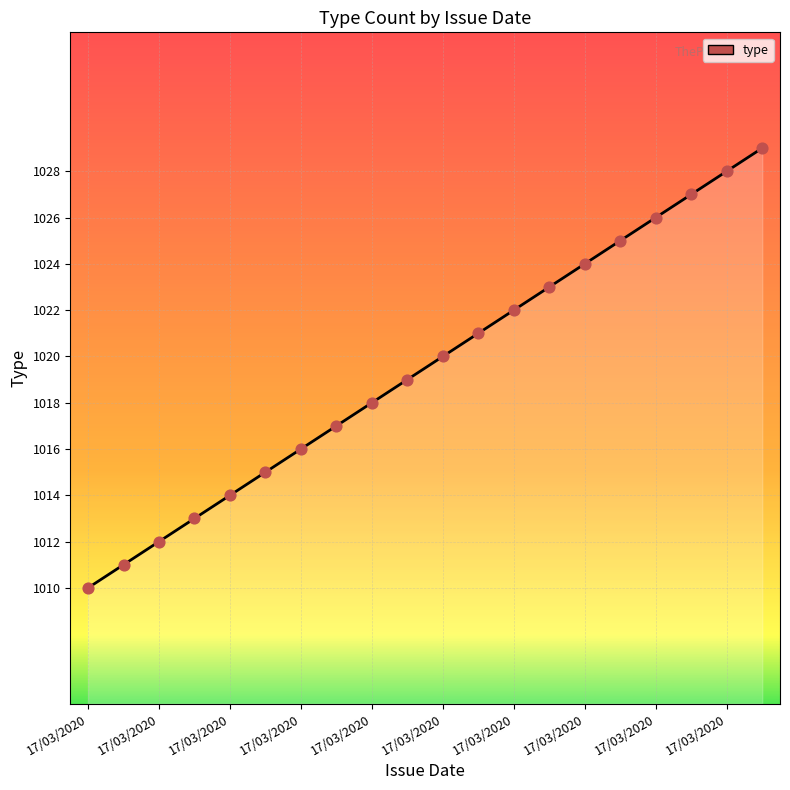

What is the greatest value displayed?

1029